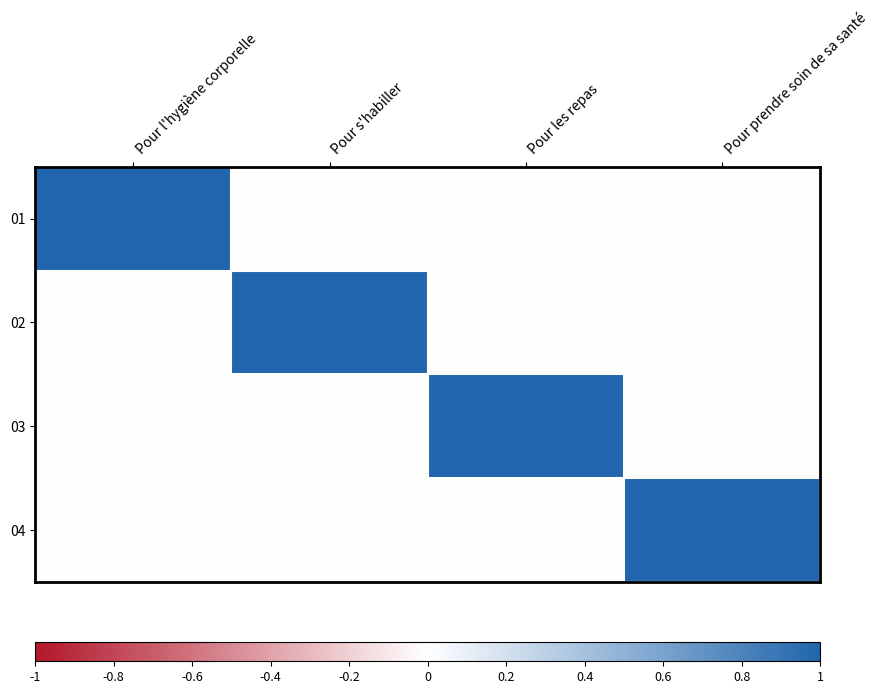

Reading left to right, what are all the values shown in this chart?

01: Pour l'hygiène corporelle=1	Pour s'habiller=0	Pour les repas=0	Pour prendre soin de sa santé=0
02: Pour l'hygiène corporelle=0	Pour s'habiller=1	Pour les repas=0	Pour prendre soin de sa santé=0
03: Pour l'hygiène corporelle=0	Pour s'habiller=0	Pour les repas=1	Pour prendre soin de sa santé=0
04: Pour l'hygiène corporelle=0	Pour s'habiller=0	Pour les repas=0	Pour prendre soin de sa santé=1